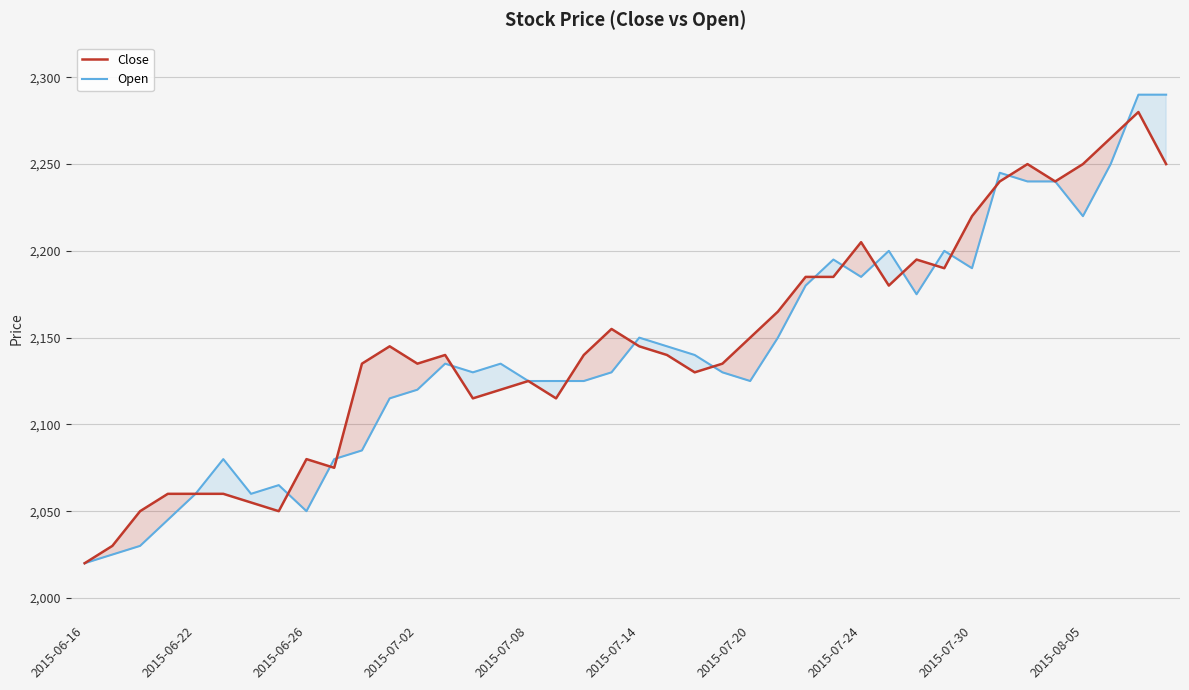

At how many categories does at least one series exceed 2136?

23